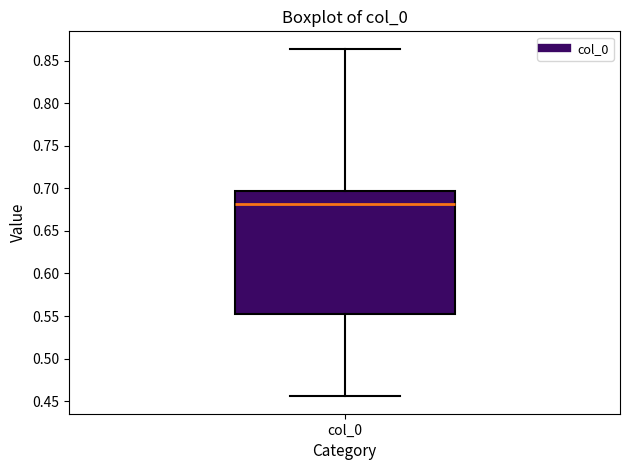

Read this box plot against the y-axis: the position of the median line, the range covered by the box, and the ends of both whiskers. The values are not printed on the chart, so give them approximately, as read against the axis.

median 0.680, box 0.555 to 0.695, whiskers 0.455 to 0.865